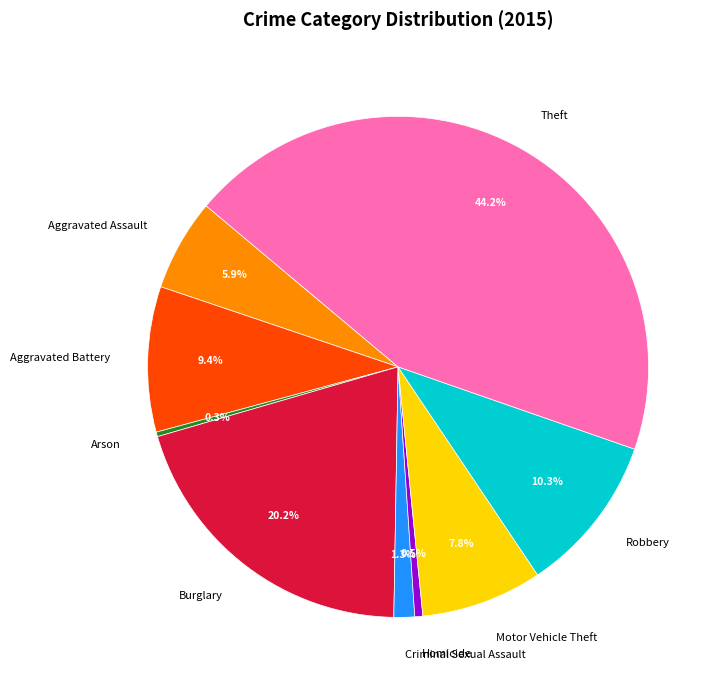

Is Aggravated Battery the majority of the pie?

No